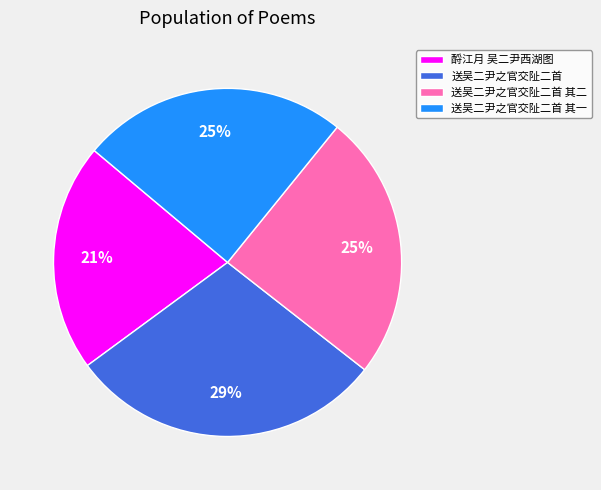

Is the sum of 送吴二尹之官交阯二首 and 送吴二尹之官交阯二首 其一 greater than half?

Yes